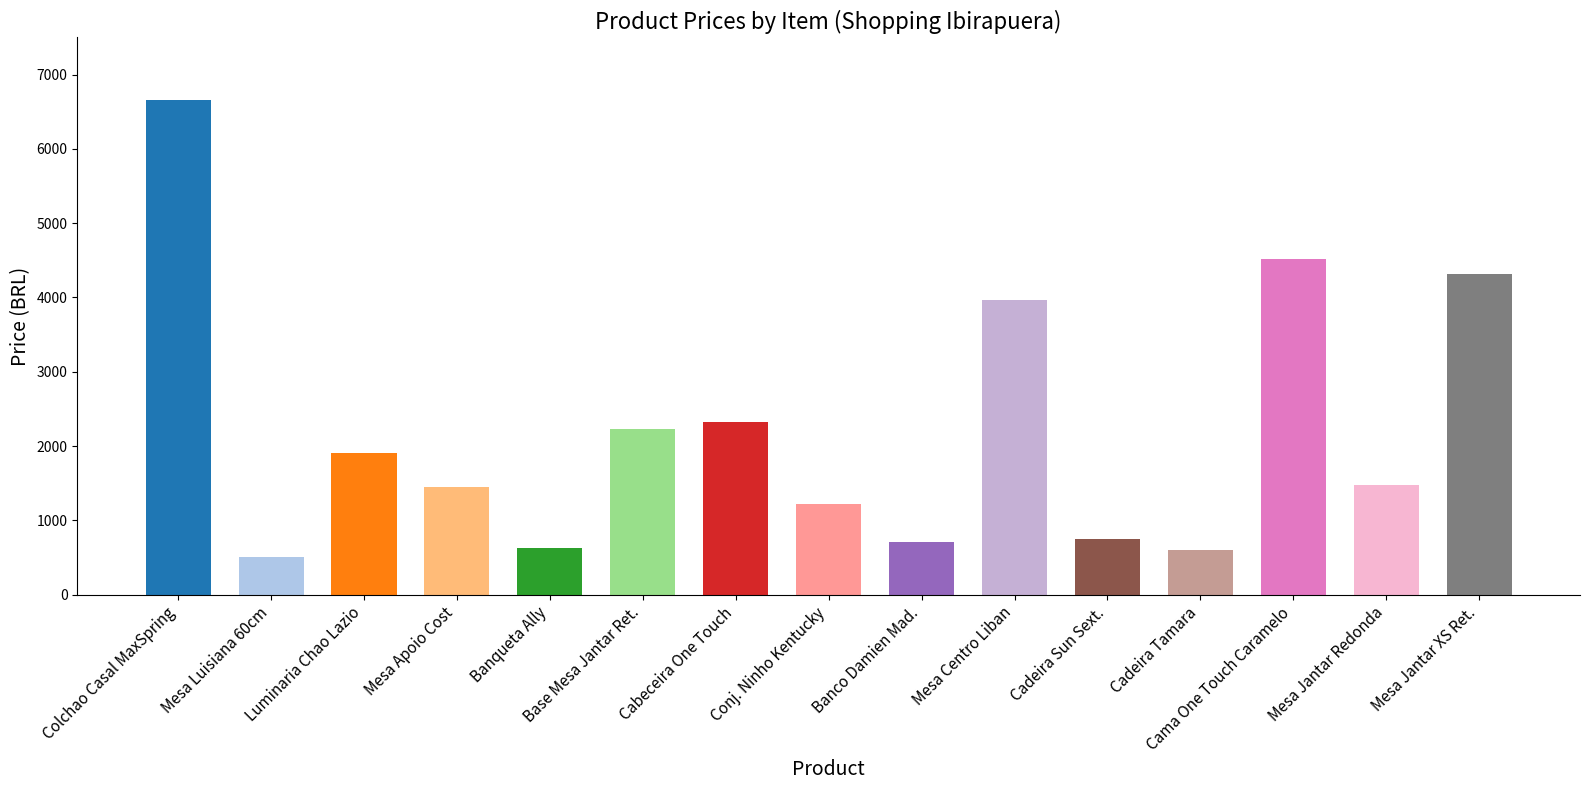

Which has a higher value, Mesa Centro Liban or Cadeira Sun Sext.?

Mesa Centro Liban